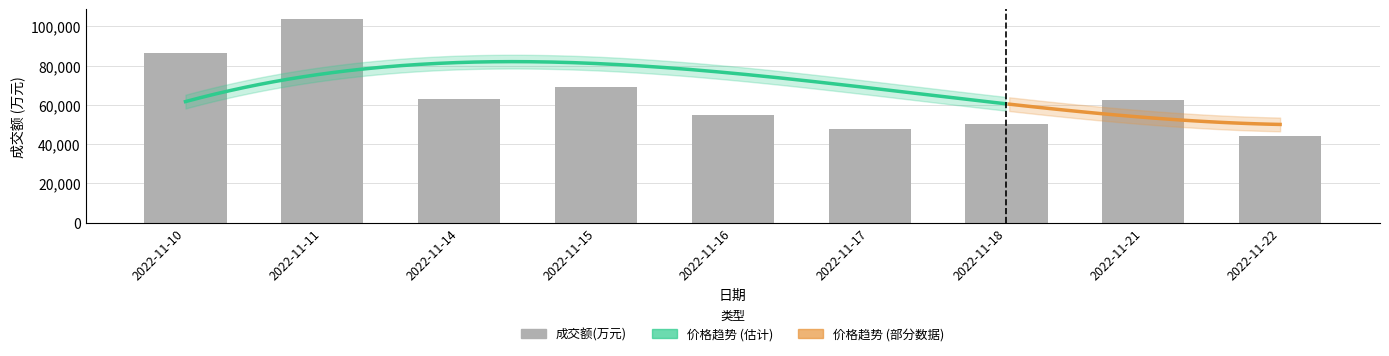

What is the difference between the values at 2022-11-22 and 2022-11-18?

6311